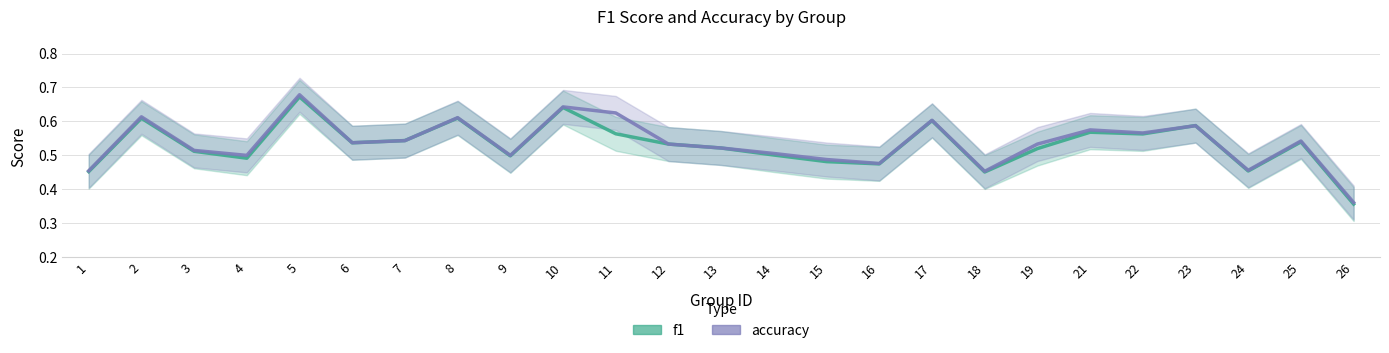

Is it true that accuracy equals 0.4 at 6?

False